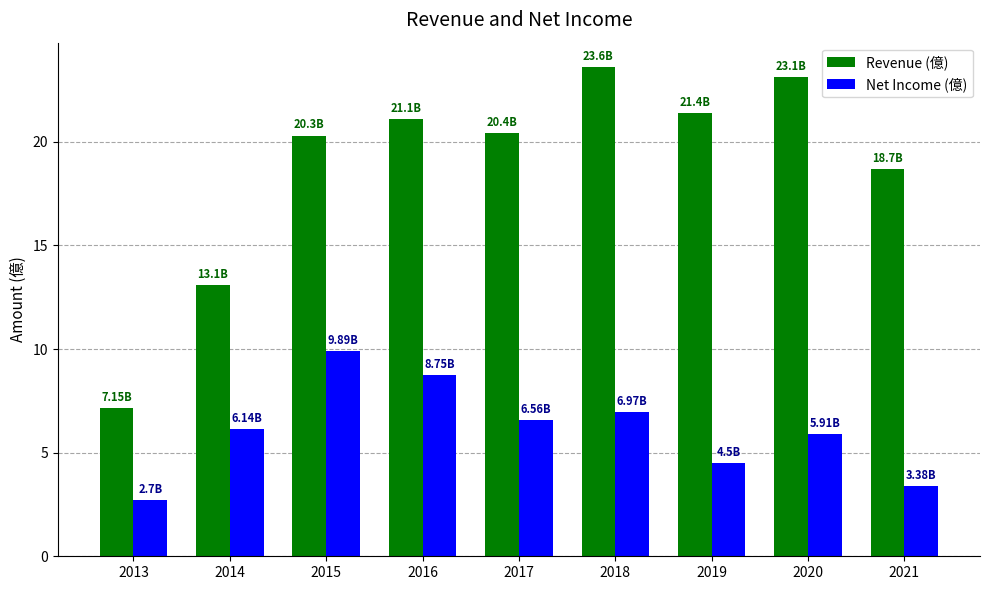

What is the spread (max minus min) of values at 2015?

10.4